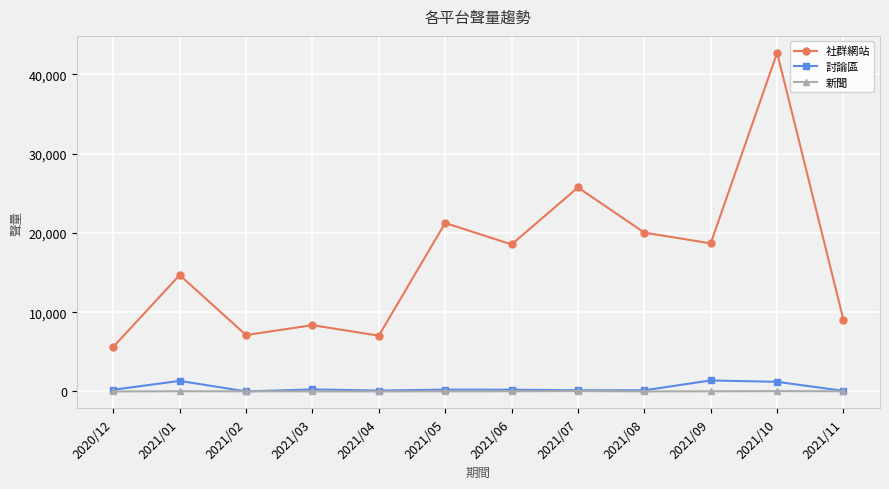

True or false: 新聞 has a value of 35 at 2021/01.

True